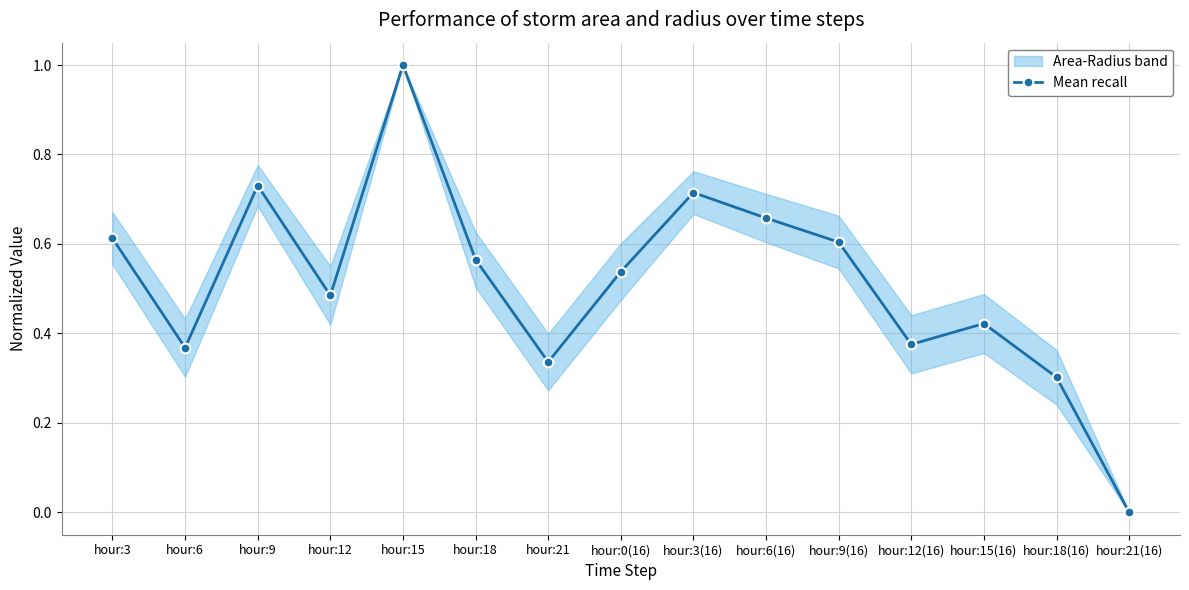

What is the sum of all values?

7.7